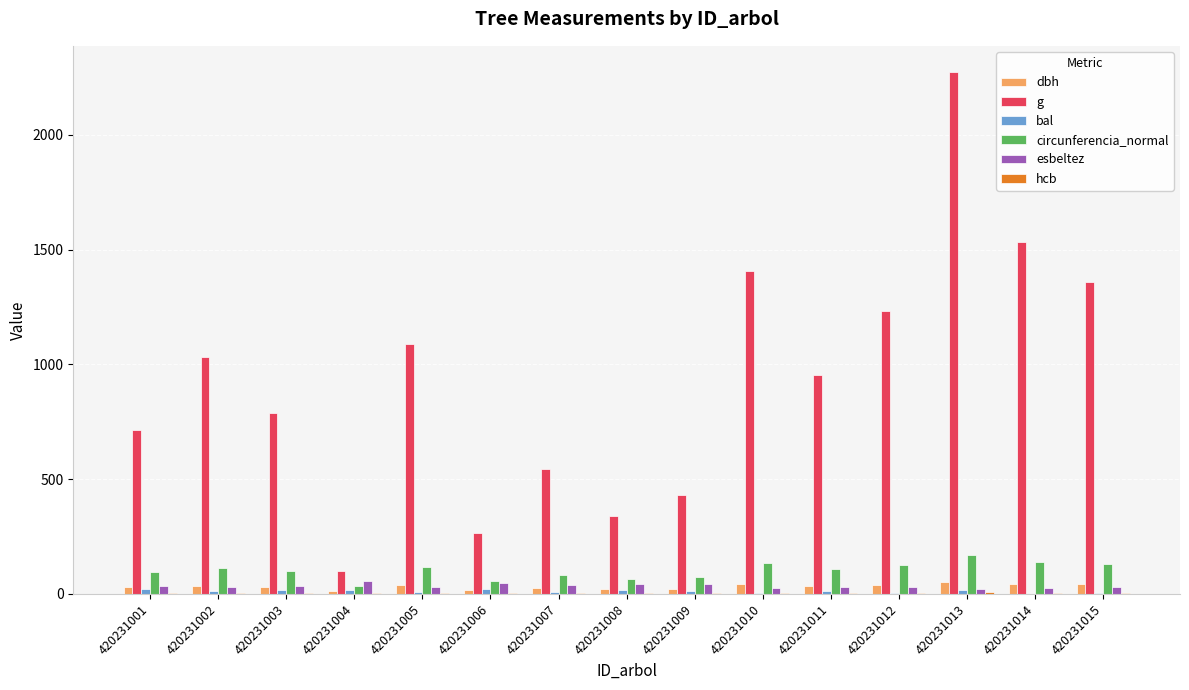

True or false: g has a value of 3419.4 at 420231013.

False